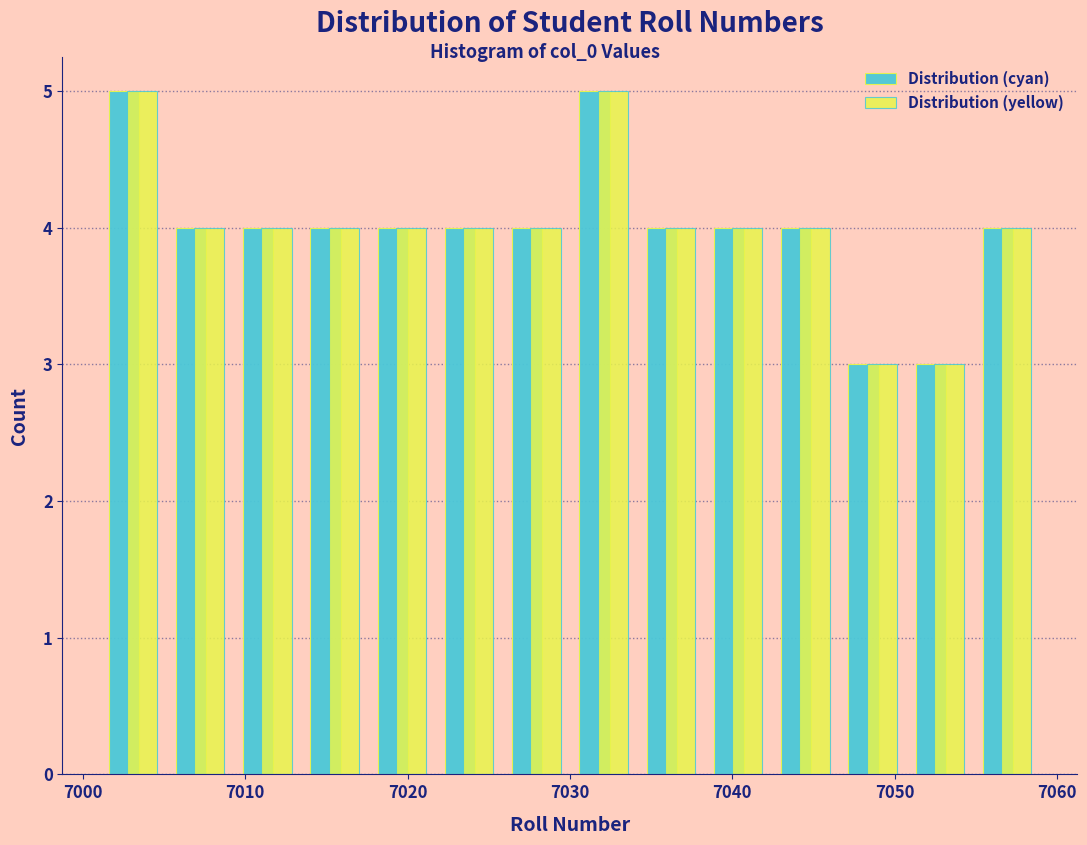

Reading left to right, list every range on the x-axis with the height of the bar of each series over it. Neither the bar edges nor the heights are printed on the chart, so give them approximately, as read against the axes.

7001 to 7005: Distribution (cyan)=5	Distribution (yellow)=5
7005 to 7009: Distribution (cyan)=4	Distribution (yellow)=4
7009 to 7013: Distribution (cyan)=4	Distribution (yellow)=4
7013 to 7018: Distribution (cyan)=4	Distribution (yellow)=4
7018 to 7022: Distribution (cyan)=4	Distribution (yellow)=4
7022 to 7026: Distribution (cyan)=4	Distribution (yellow)=4
7026 to 7030: Distribution (cyan)=4	Distribution (yellow)=4
7030 to 7034: Distribution (cyan)=5	Distribution (yellow)=5
7034 to 7038: Distribution (cyan)=4	Distribution (yellow)=4
7038 to 7042: Distribution (cyan)=4	Distribution (yellow)=4
7042 to 7047: Distribution (cyan)=4	Distribution (yellow)=4
7047 to 7051: Distribution (cyan)=3	Distribution (yellow)=3
7051 to 7055: Distribution (cyan)=3	Distribution (yellow)=3
7055 to 7059: Distribution (cyan)=4	Distribution (yellow)=4